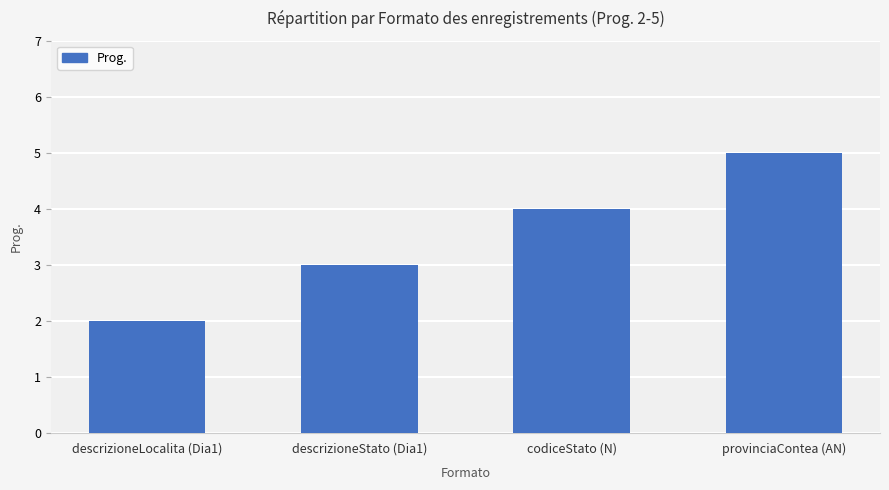

The chart shows a value of 7 at provinciaContea (AN). True or false?

False